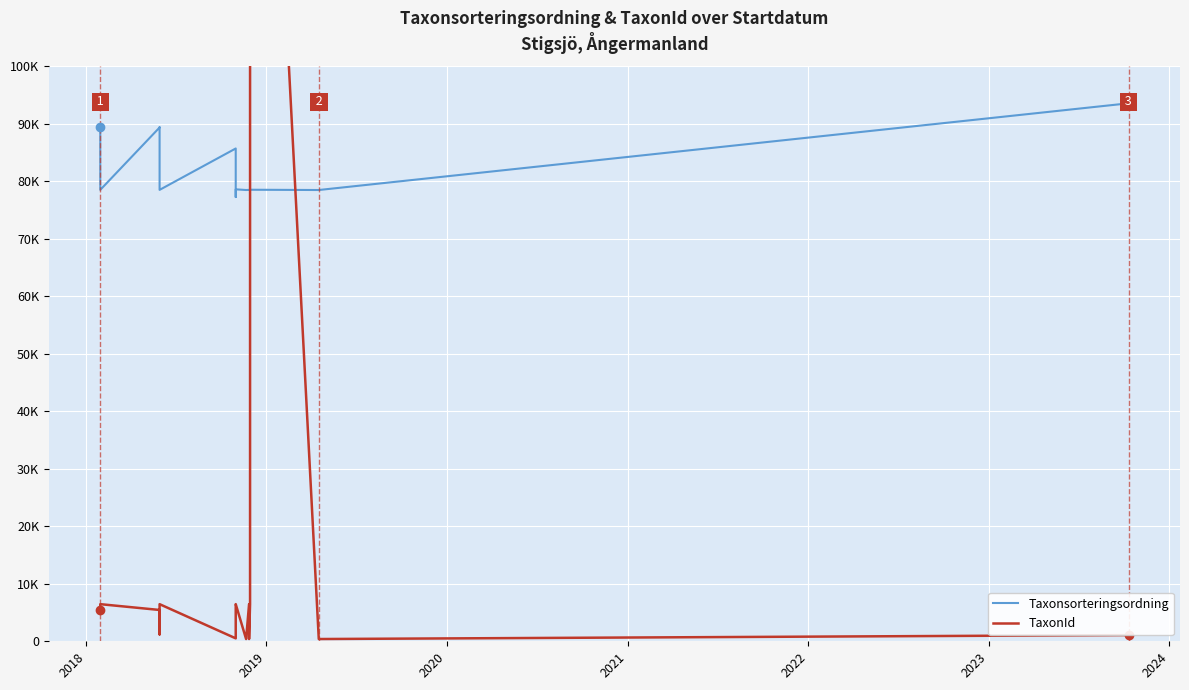

The value of Taxonsorteringsordning at 9 is 30426. True or false?

False